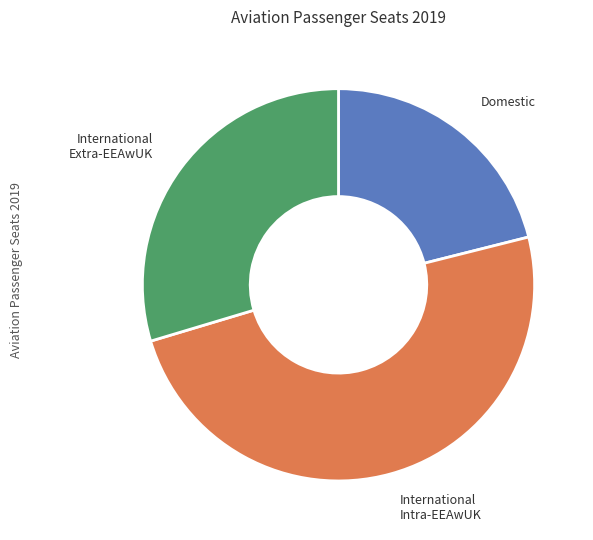

Count the number of slices in the pie.

3